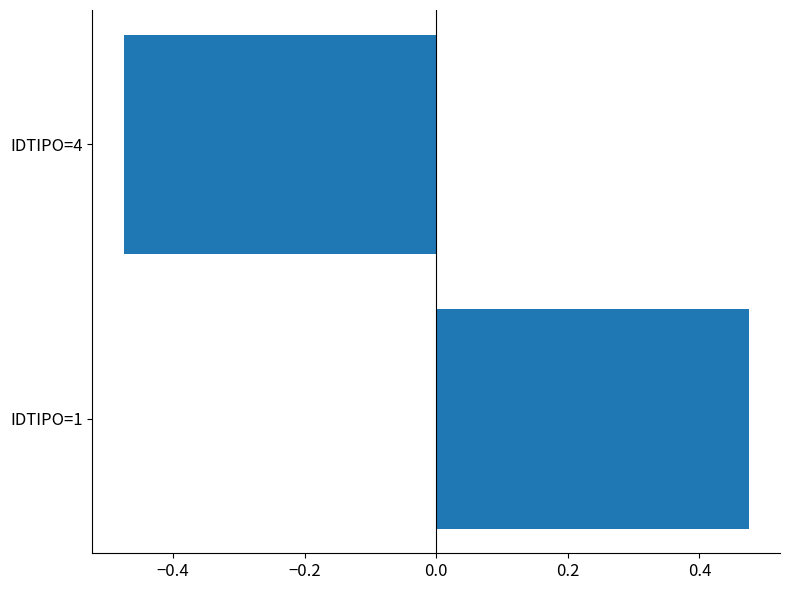

Which category has the highest value across all series?

IDTIPO=1